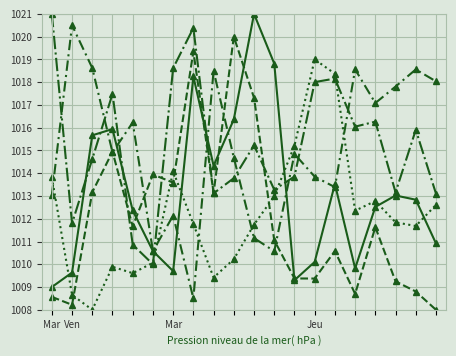

How many categories are shown in the chart?

20